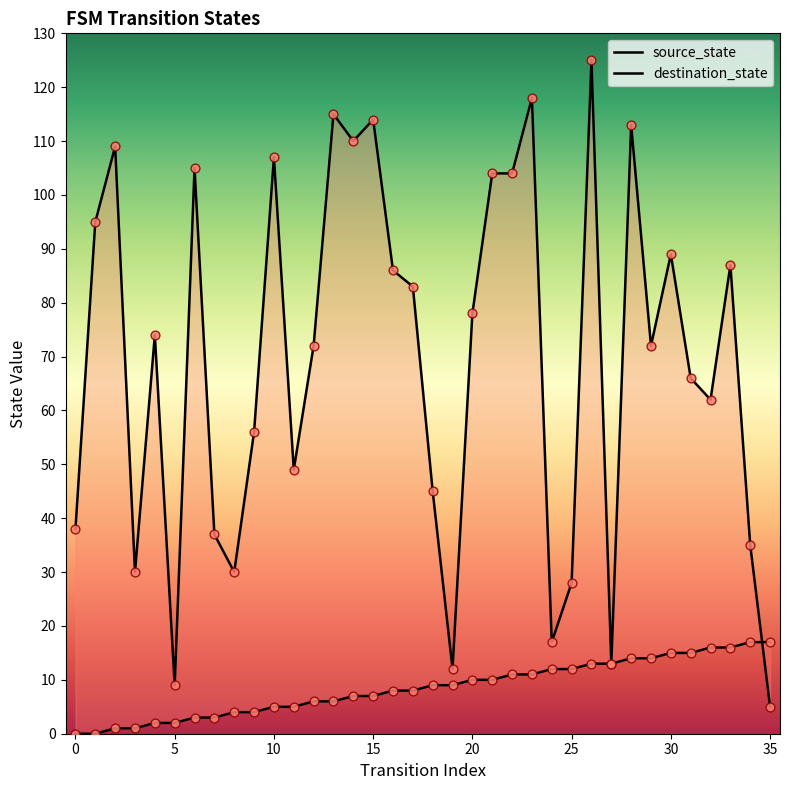

Which series has the largest total across all categories?

destination_state